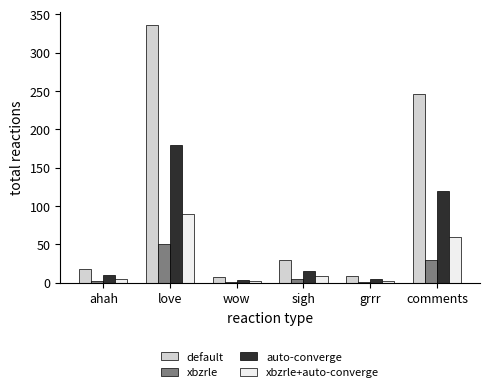

Where does the xbzrle series first go above 5?

love